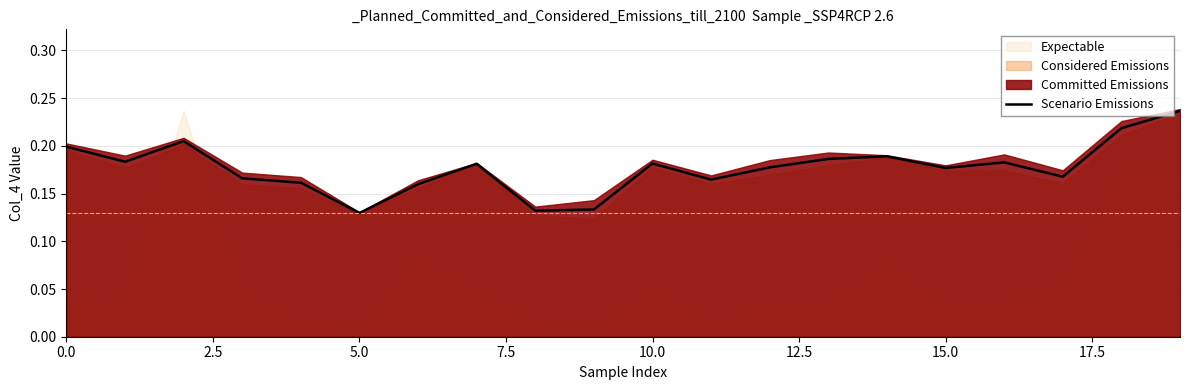

What is the smallest value displayed?

0.1